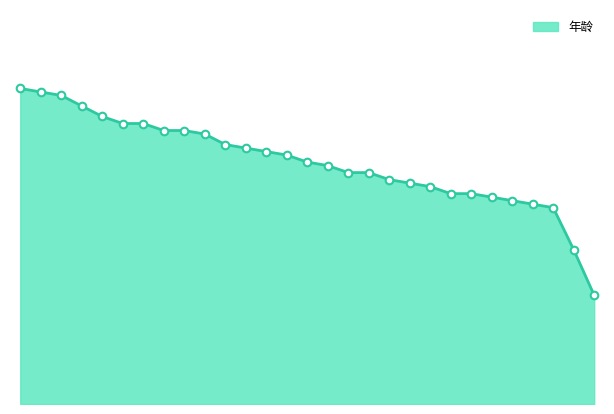

Which has a higher value, 1947 or 1938?

1938